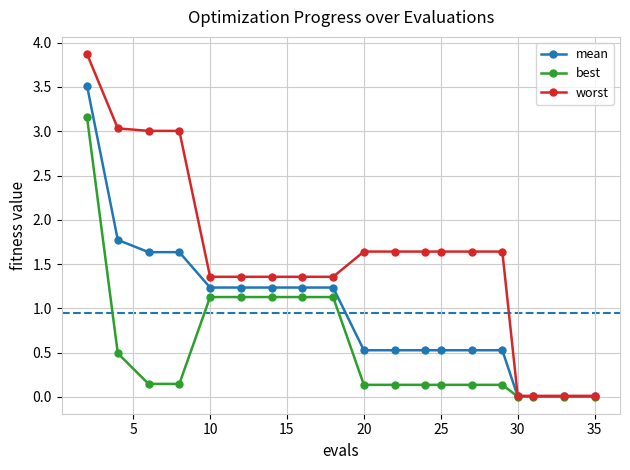

Rank the series by their average value, from highest to lowest.

worst, mean, best